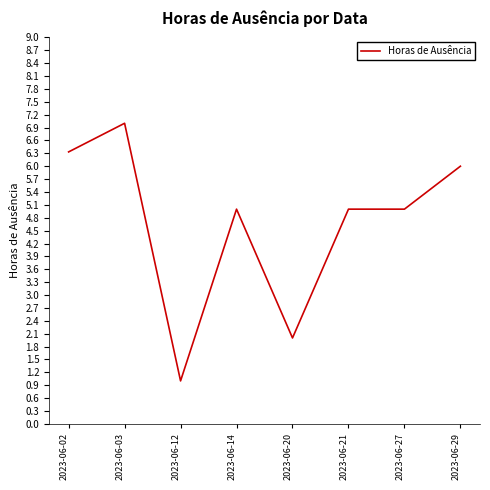

What is the smallest value displayed?

1.0